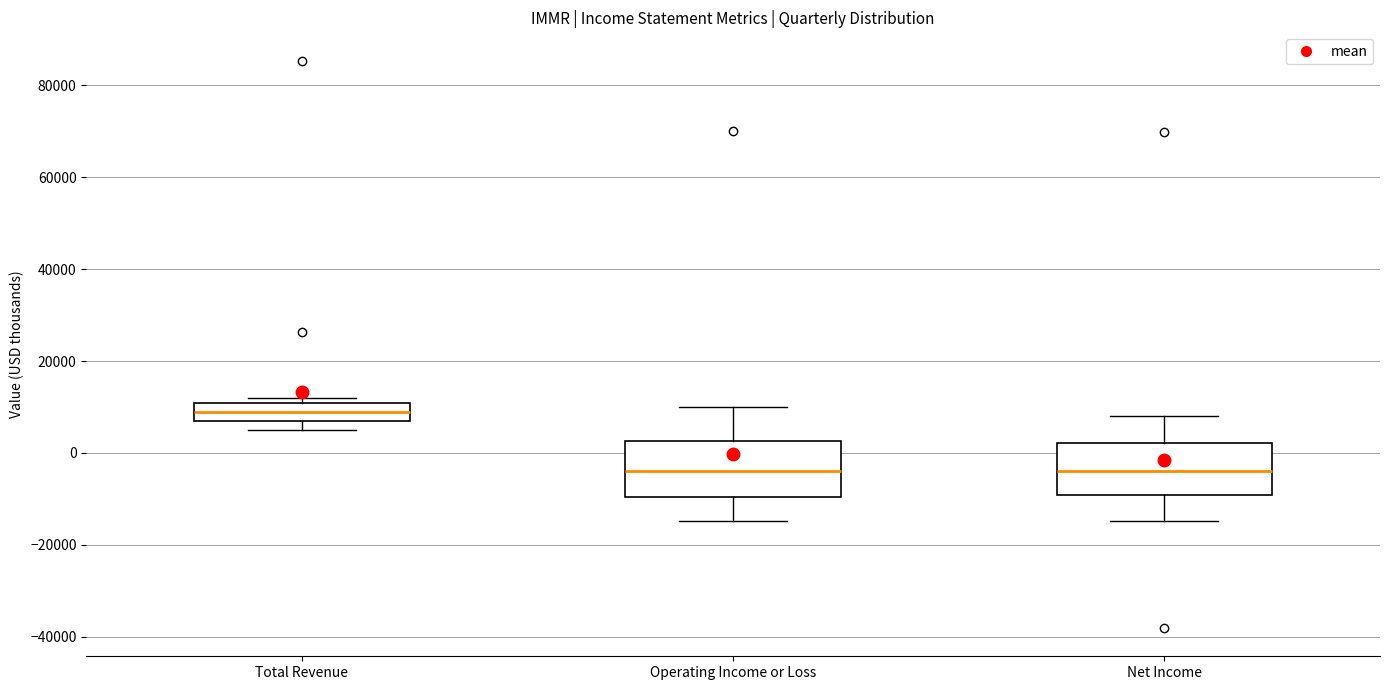

Reading left to right, read every box against the y-axis: the position of its median line, the range the box covers, and the ends of its whiskers. The values are not printed on the chart, so give them approximately, as read against the axis.

Total Revenue: median 8000, box 6000 to 10000, whiskers 6000 (just below the box's lower edge) to 12000
Operating Income or Loss: median -4000, box -10000 to 2000, whiskers -14000 to 10000
Net Income: median -4000, box -10000 to 2000, whiskers -14000 to 8000